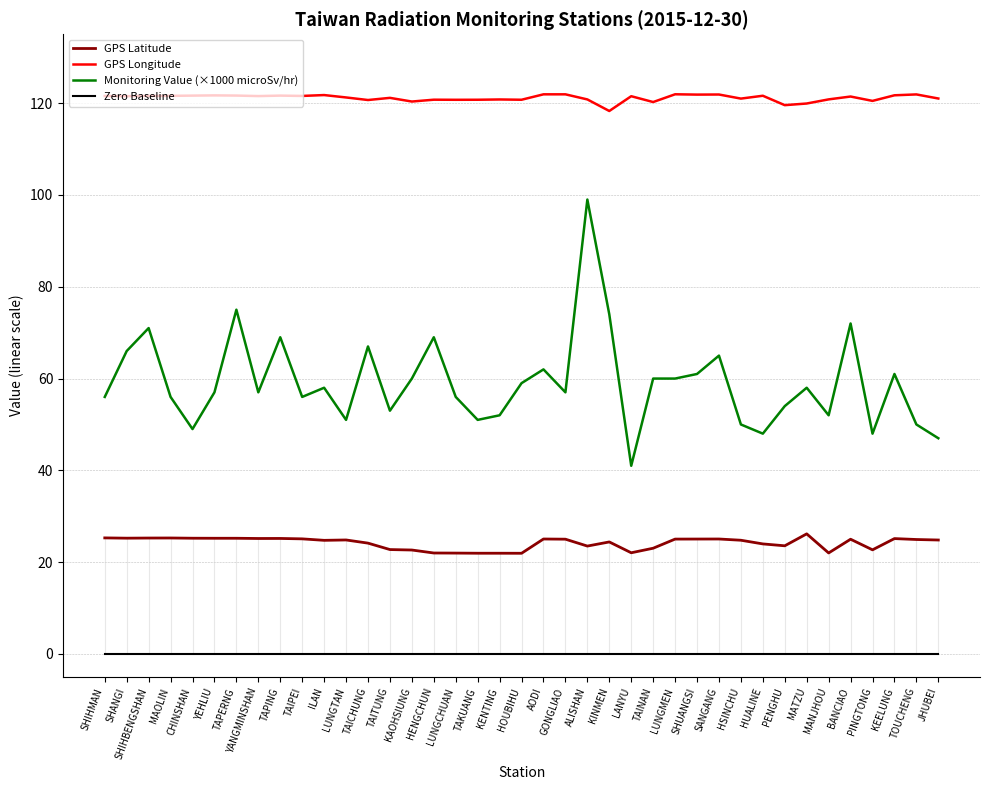

How many lines are shown in the chart?

4